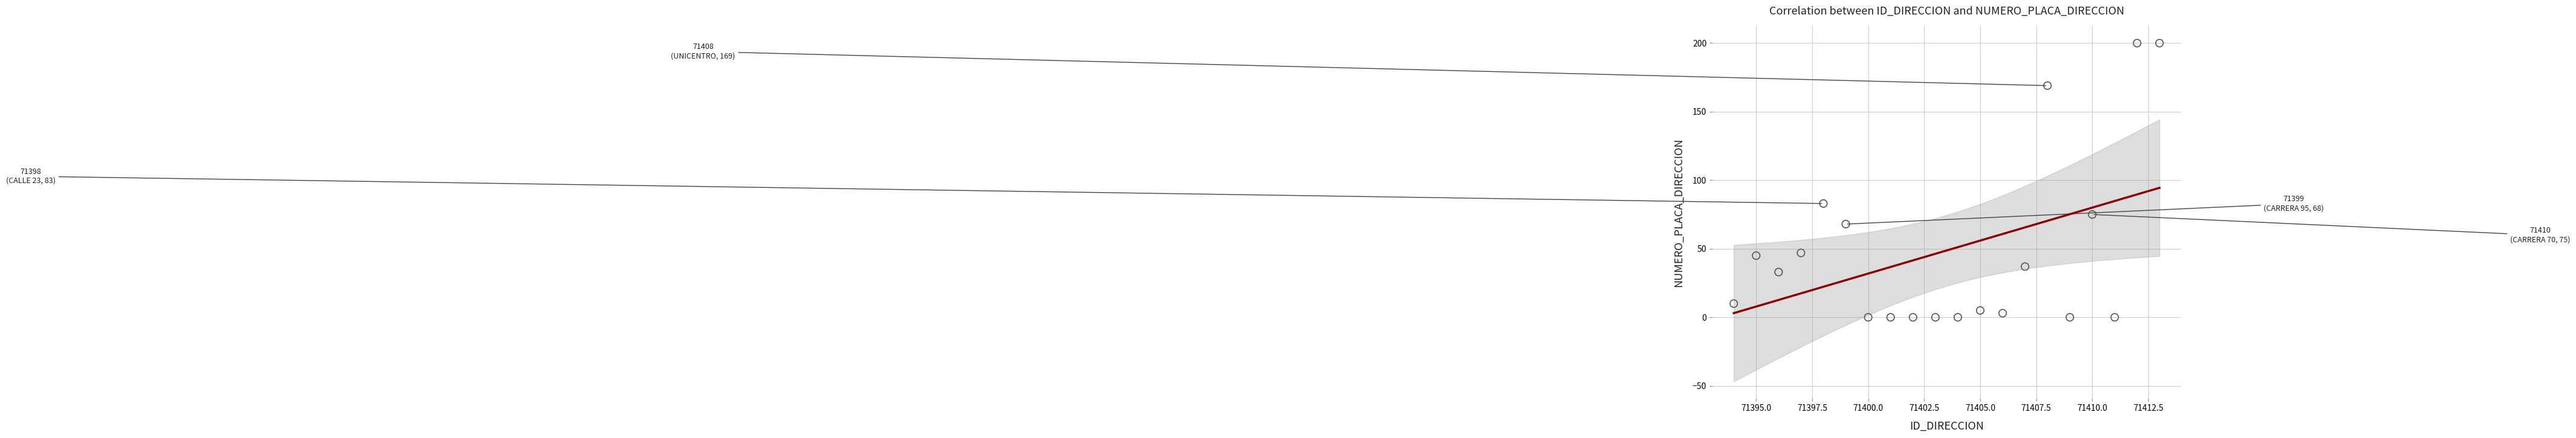

What Y value in the scatter plot is closest to 100?

83